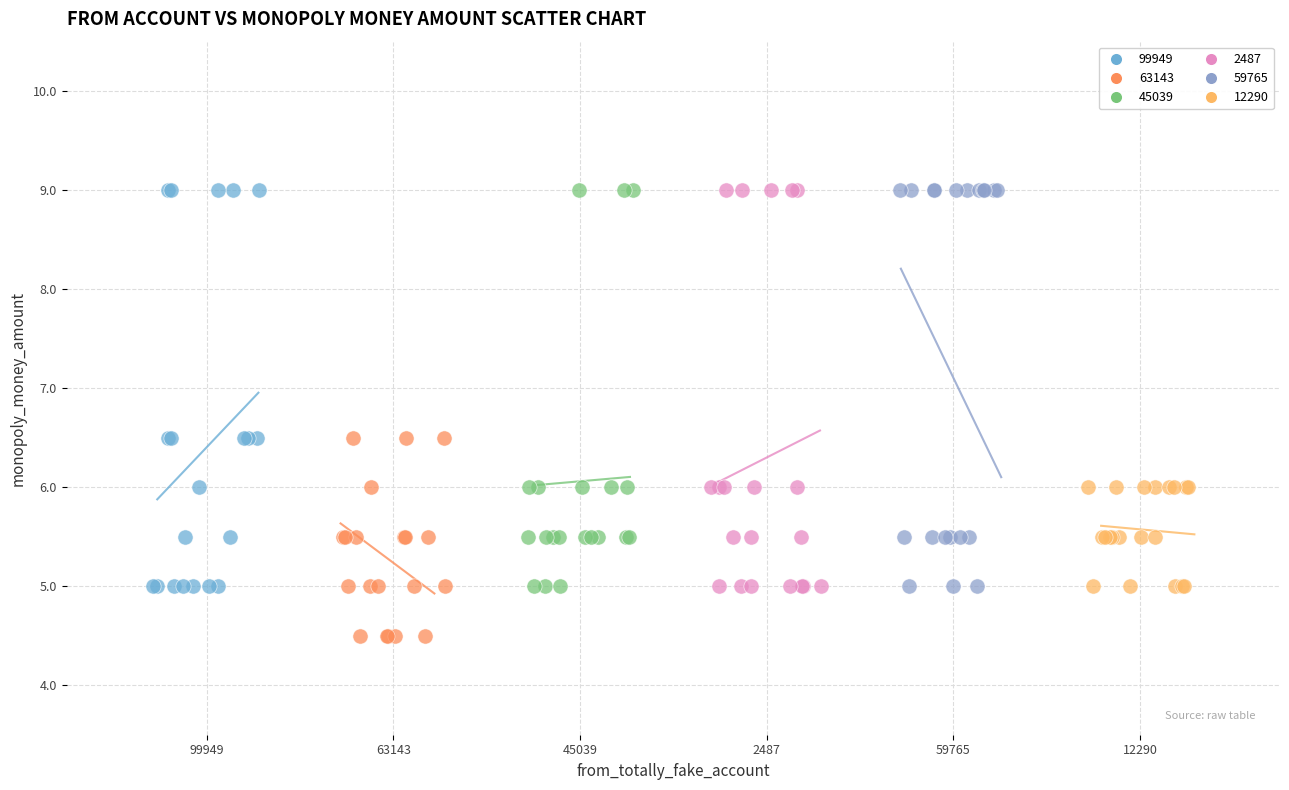

Which series contains the lowest Y value?

63143